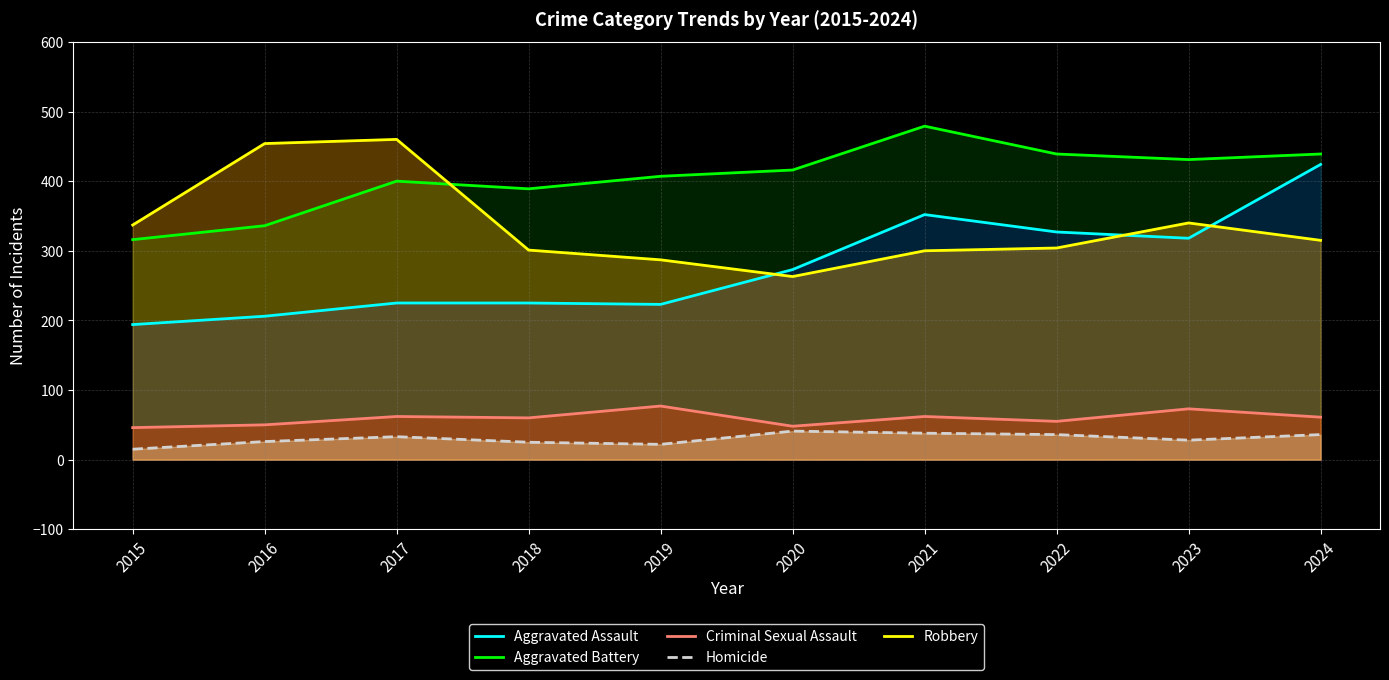

Reading right to left, transcribe all the data shown in this chart.

Aggravated Assault: 2024=424	2023=318	2022=327	2021=352	2020=273	2019=223	2018=225	2017=225	2016=206	2015=194
Aggravated Battery: 2024=439	2023=431	2022=439	2021=479	2020=416	2019=407	2018=389	2017=400	2016=336	2015=316
Criminal Sexual Assault: 2024=61	2023=73	2022=55	2021=62	2020=48	2019=77	2018=60	2017=62	2016=50	2015=46
Homicide: 2024=36	2023=28	2022=36	2021=38	2020=41	2019=22	2018=25	2017=33	2016=26	2015=15
Robbery: 2024=315	2023=340	2022=304	2021=300	2020=263	2019=287	2018=301	2017=460	2016=454	2015=337